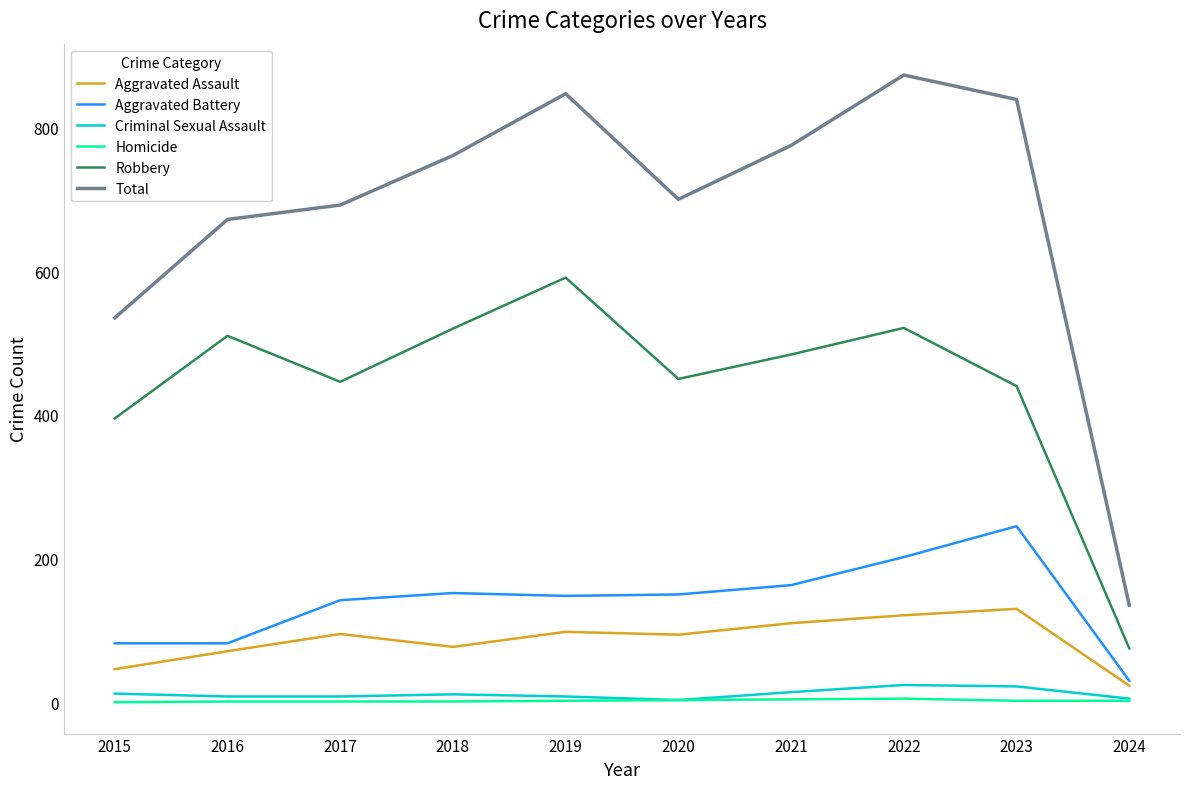

Which series has the largest range (max minus min)?

Total